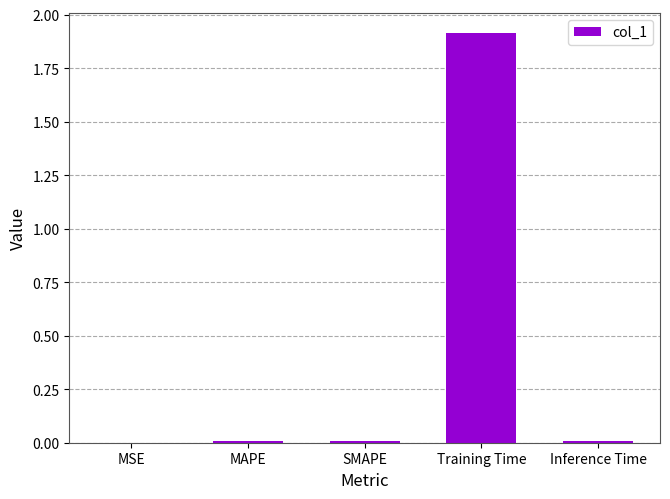

Does the chart contain stacked bars?

No